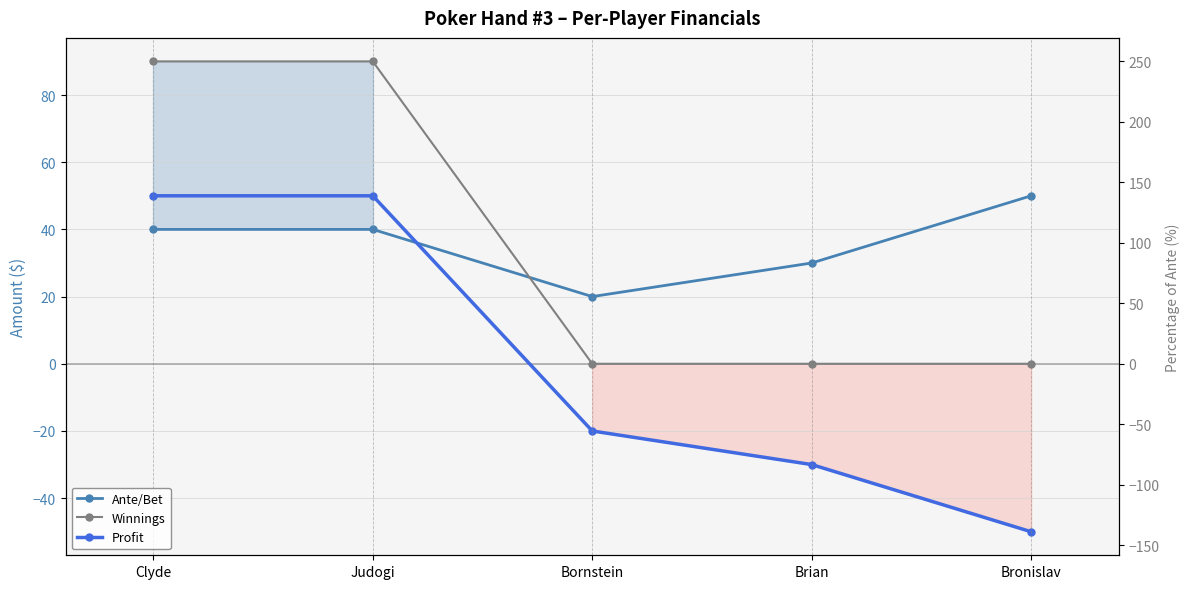

True or false: Winnings and Profit intersect in this chart.

False